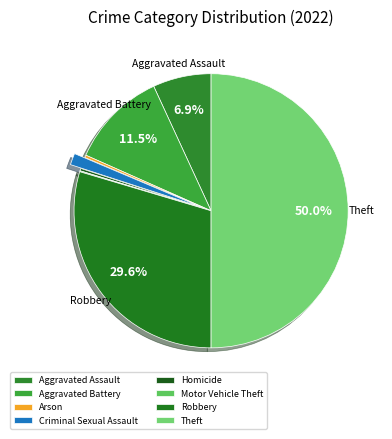

What portion of the pie excludes Aggravated Assault?

93.1%